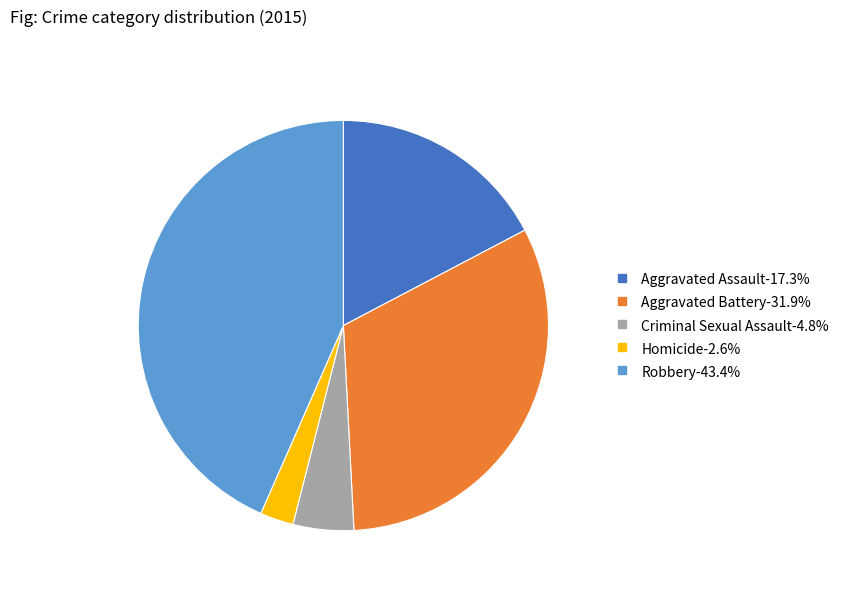

Rank the categories by value from lowest to highest.

Homicide, Criminal Sexual Assault, Aggravated Assault, Aggravated Battery, Robbery